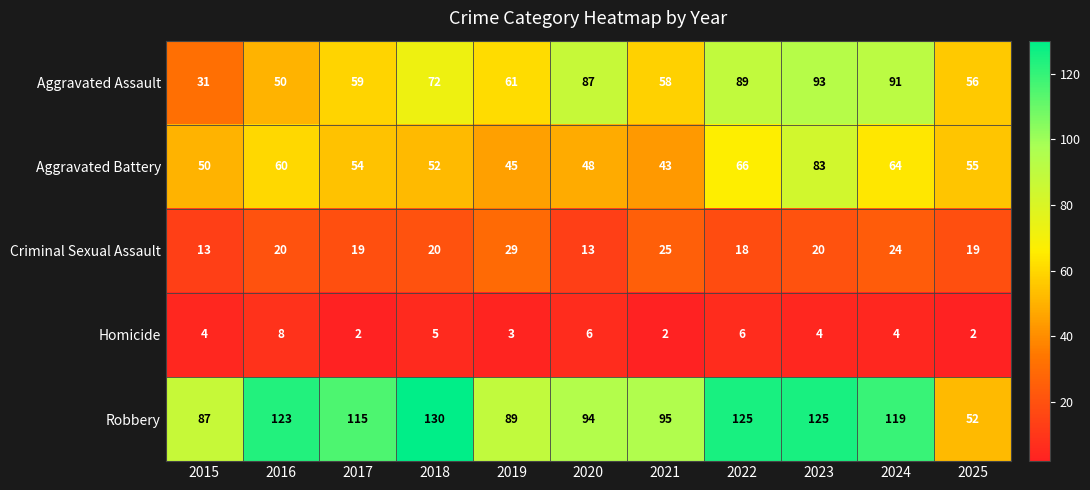

How many categories are shown in the chart?

11